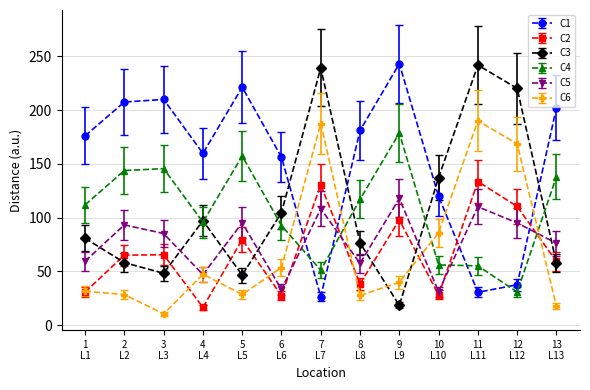

In C1, how many points are higher than both neighbors (excluding endpoints)?

3